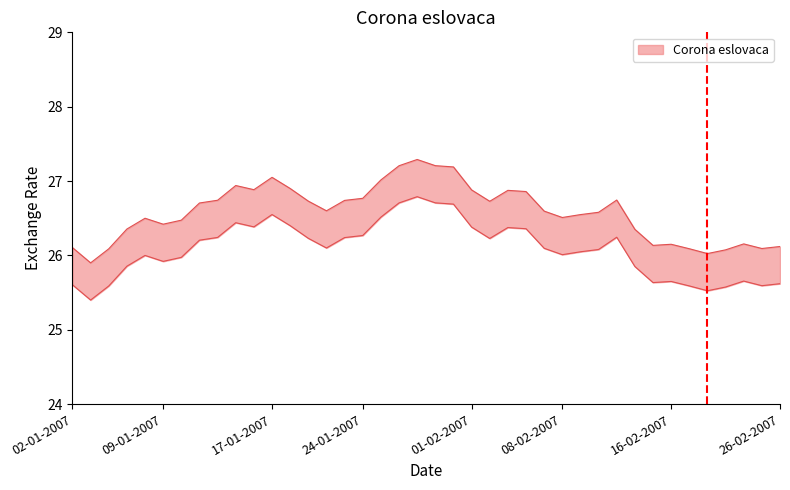

What is the difference between the maximum and minimum values?

1.4